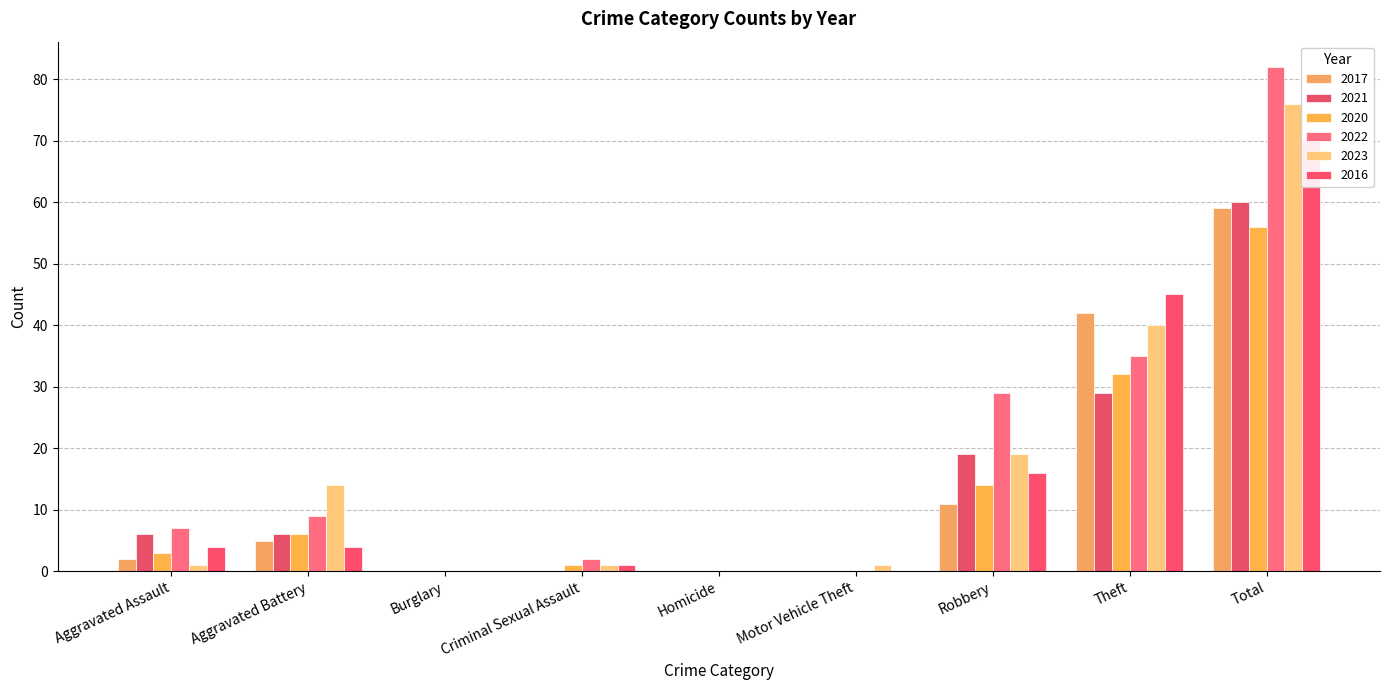

How many values in the 2023 series exceed 1?

4